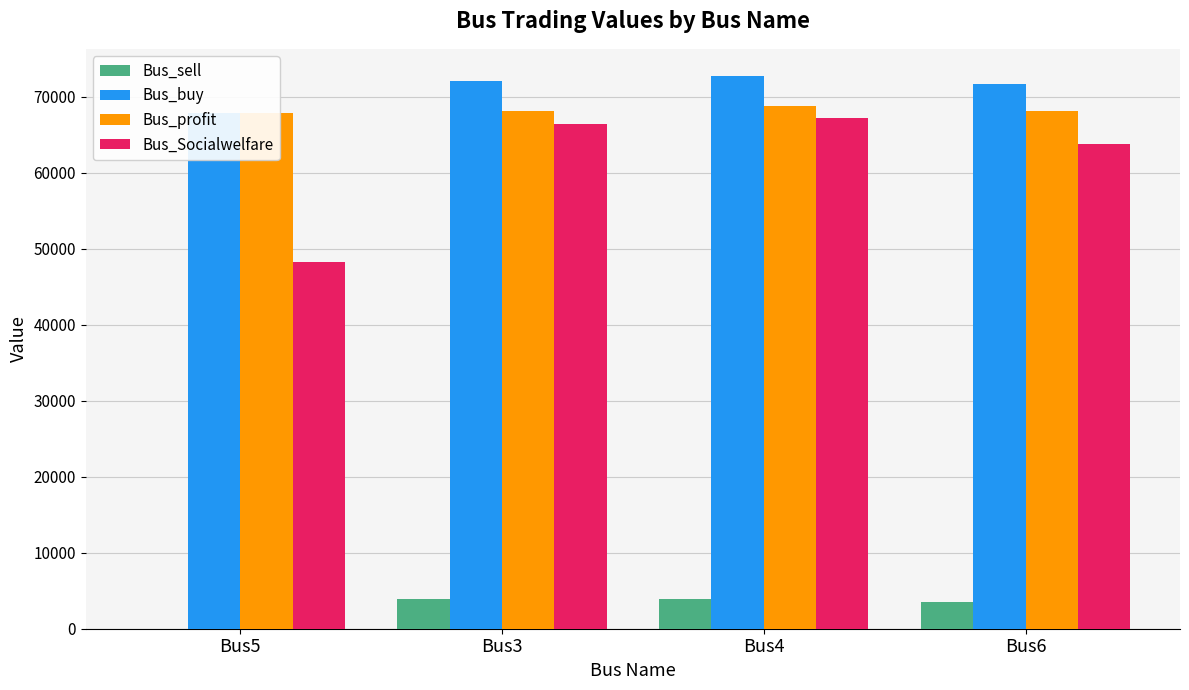

Are the bars horizontal?

No